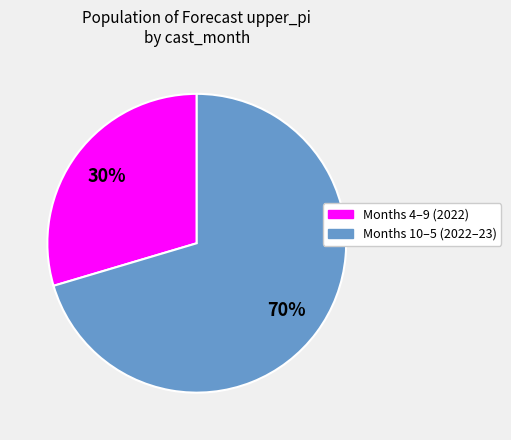

To the nearest percent, what is the average slice percentage?

50%